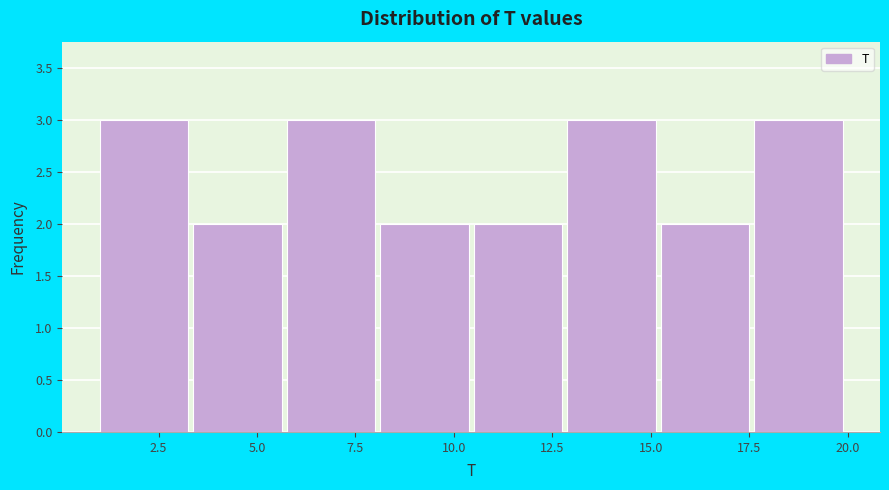

Reading left to right, transcribe this chart: for each bar, give the range it covers on the x-axis and its height. Neither the bar edges nor the heights are printed on the chart, so give them approximately, as read against the axes.

1.0 to 3.5: 3
3.5 to 6.0: 2
6.0 to 8.0: 3
8.0 to 10.5: 2
10.5 to 13.0: 2
13.0 to 15.5: 3
15.5 to 17.5: 2
17.5 to 20.0: 3